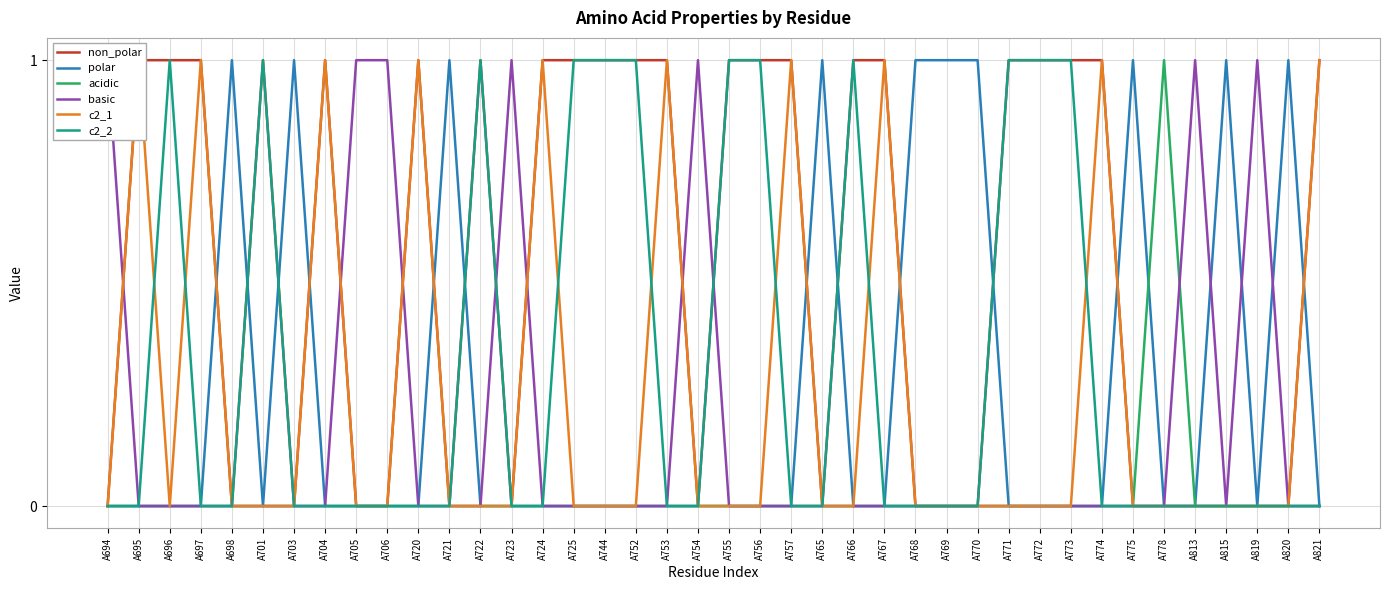

What is the difference between the highest and lowest values at A721?

1